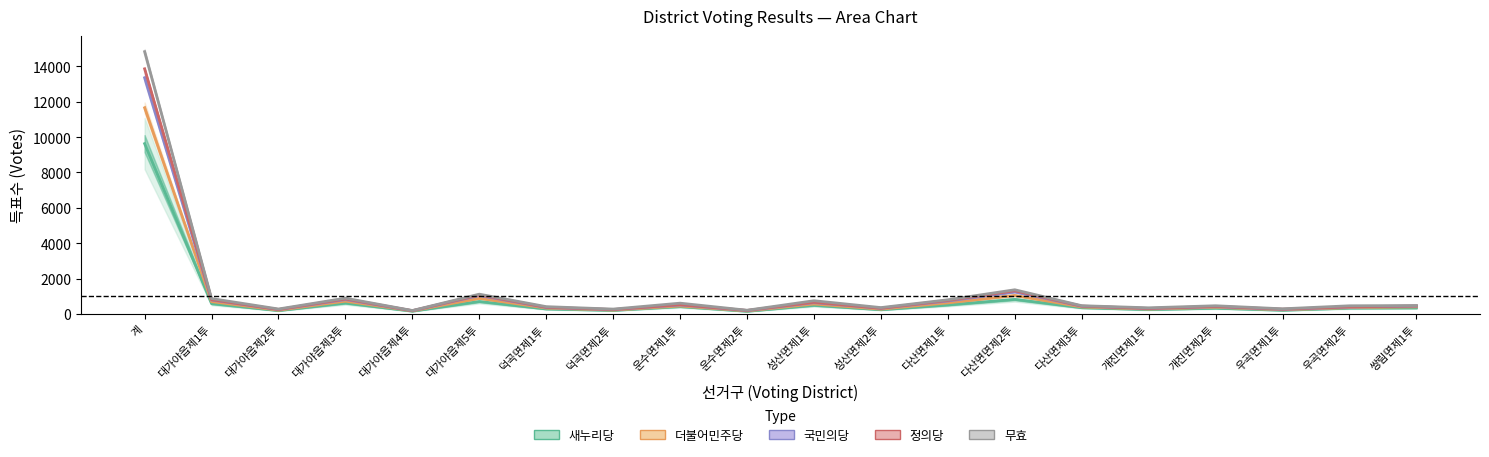

Is it true that 국민의당 equals 183 at 개진면제2투?

False